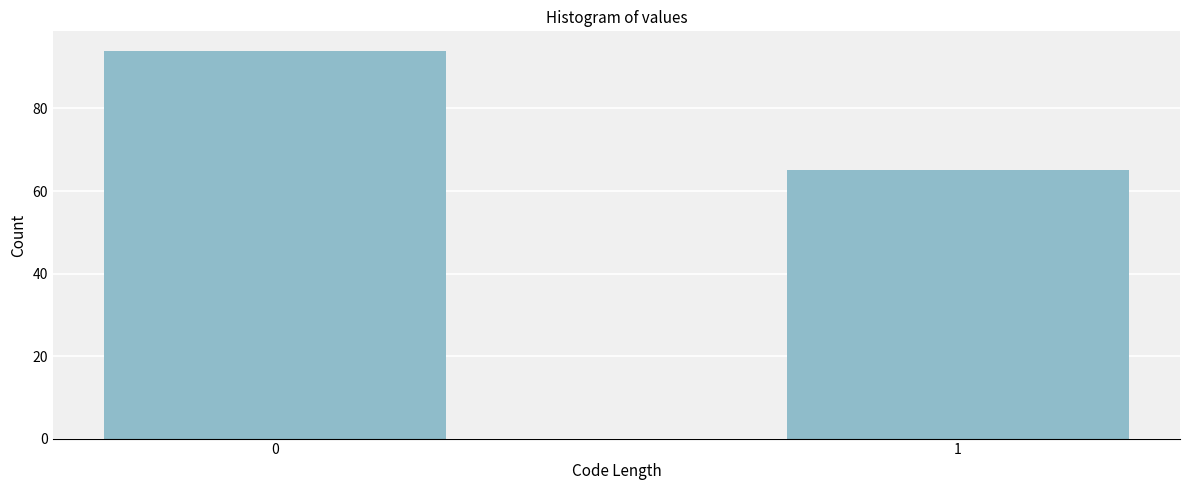

Reading left to right, list all the values displayed in this chart.

94	65